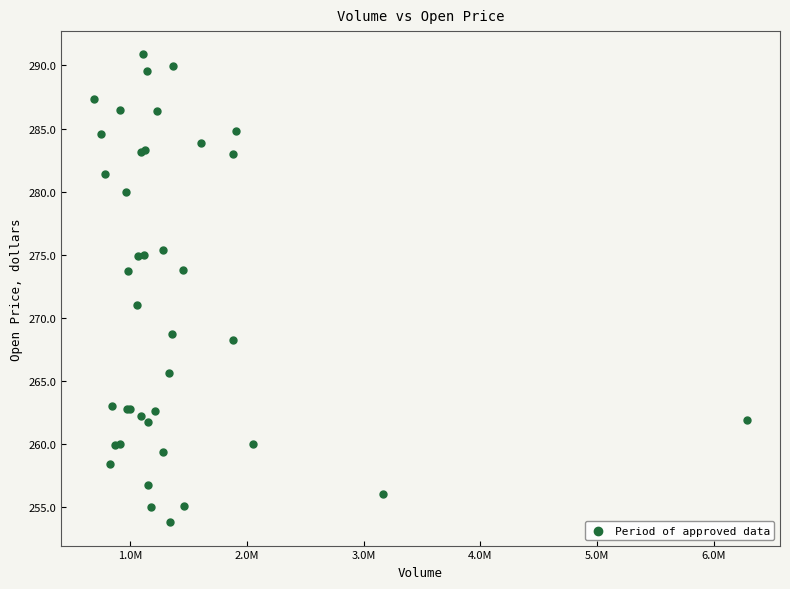

What Y value in the scatter plot is closest to 272?

271.0